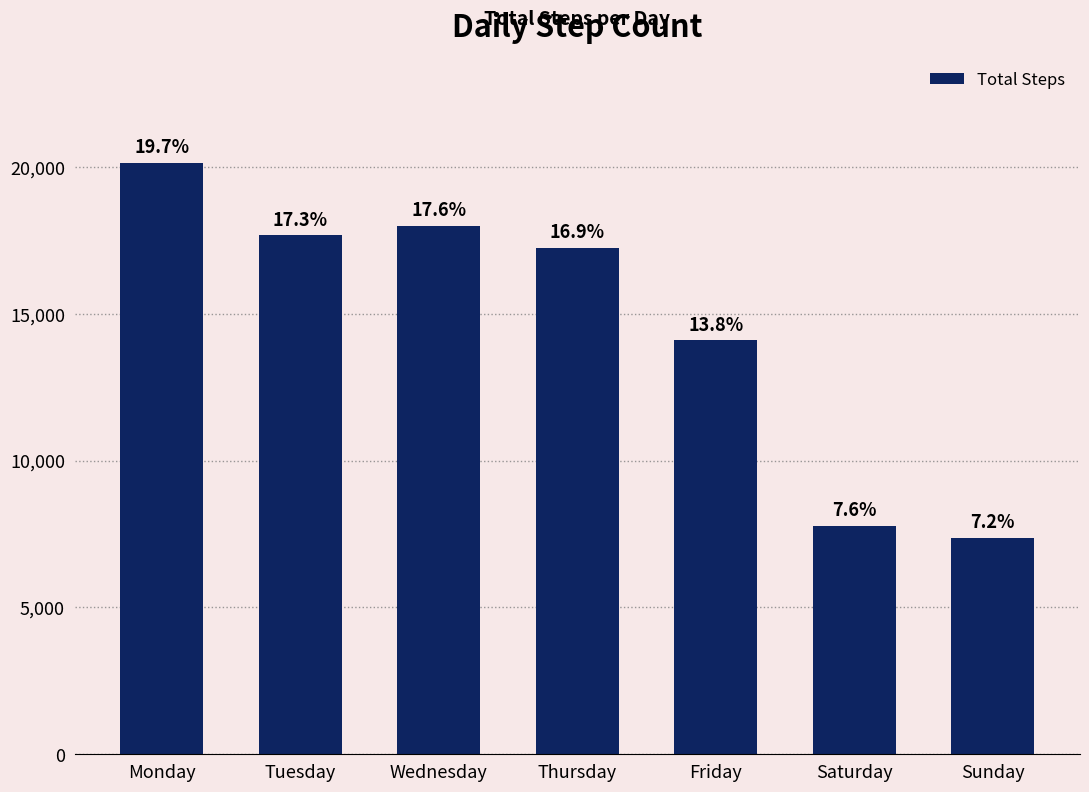

Which label corresponds to the largest value in the chart?

Monday